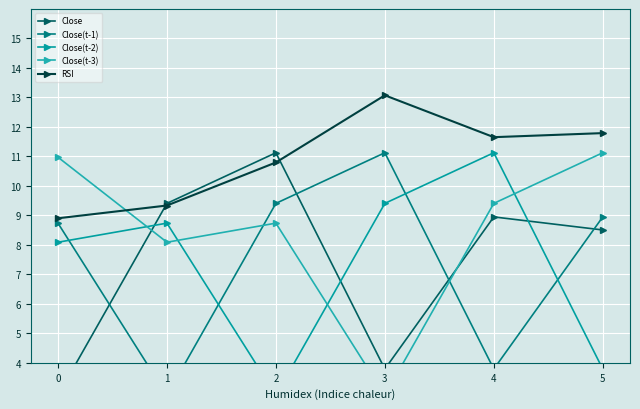

How many lines are shown in the chart?

5